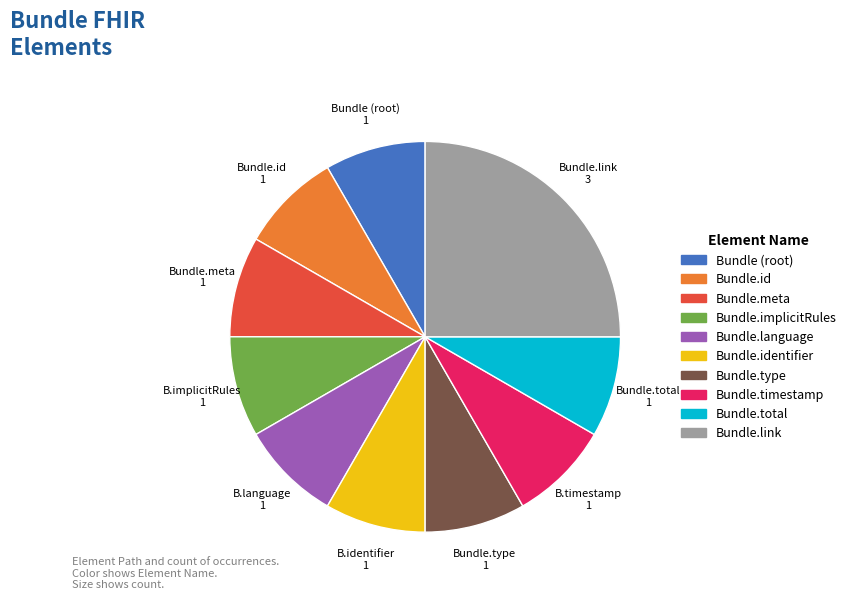

Is there a majority slice in this chart?

No